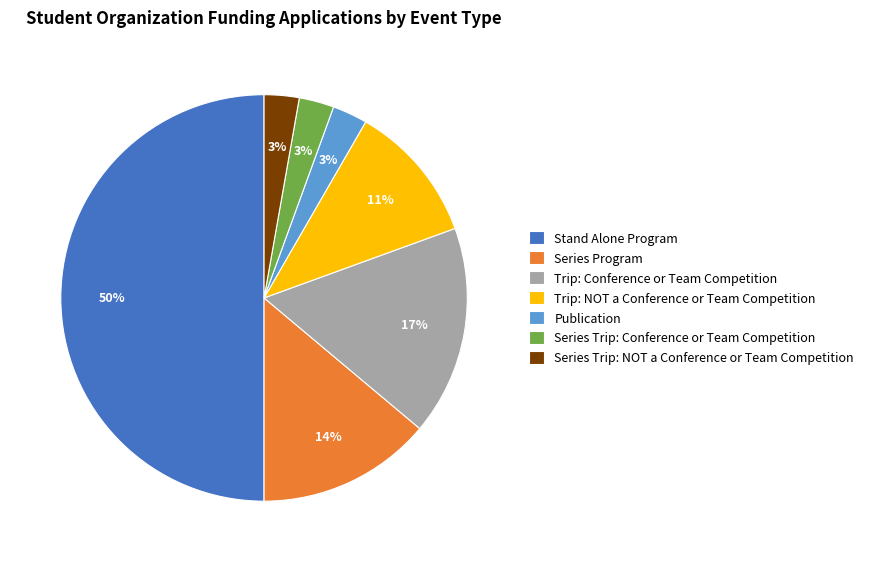

Which has a higher value, Publication or Trip: NOT a Conference or Team Competition?

Trip: NOT a Conference or Team Competition